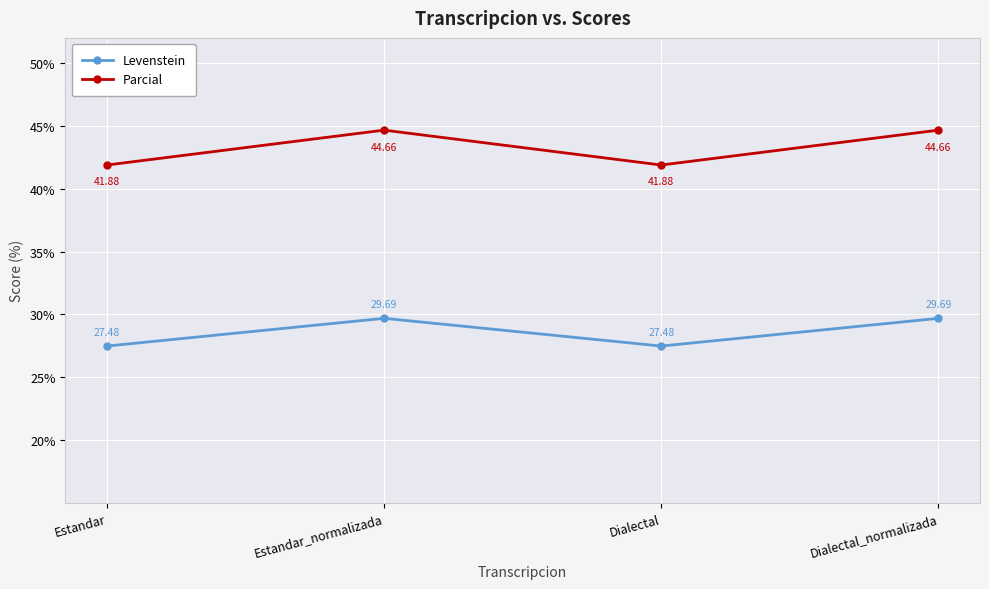

At Dialectal, list the series in order from largest to smallest.

Parcial, Levenstein